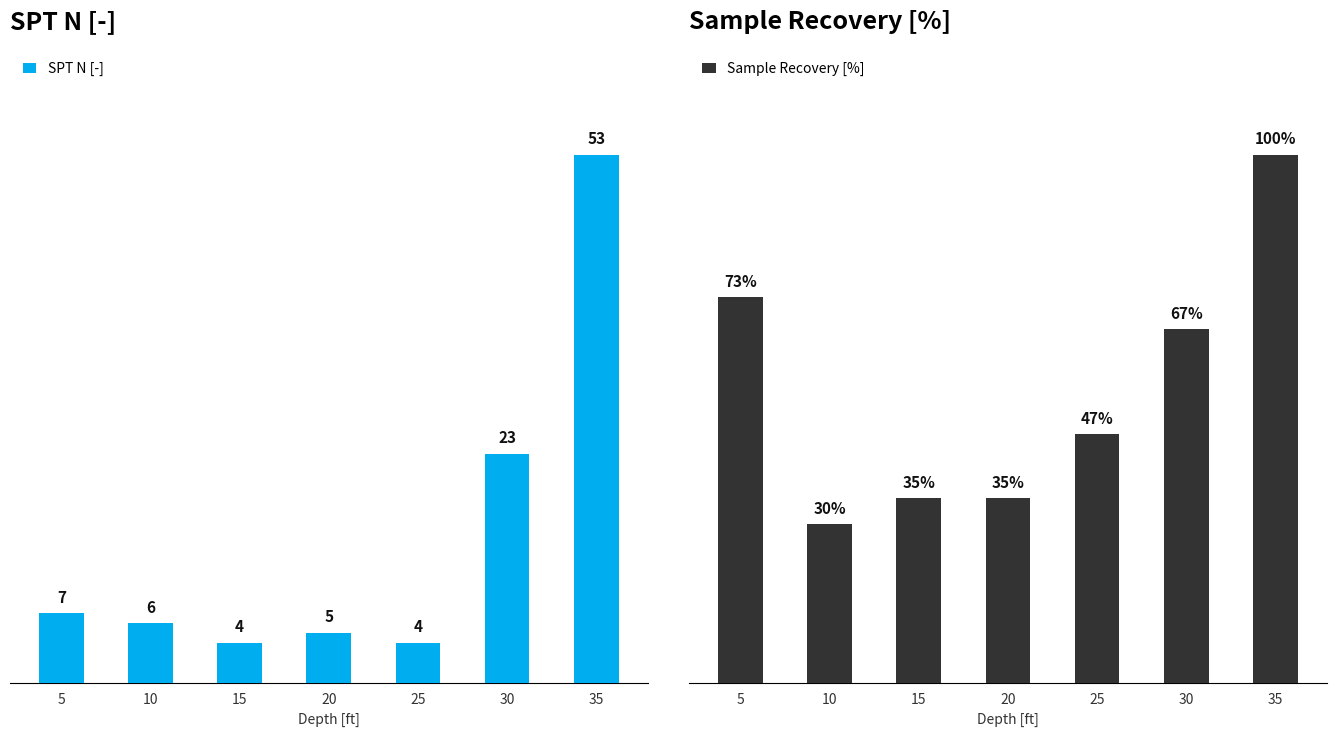

What value does the SPT N [-] series have at 15?

4